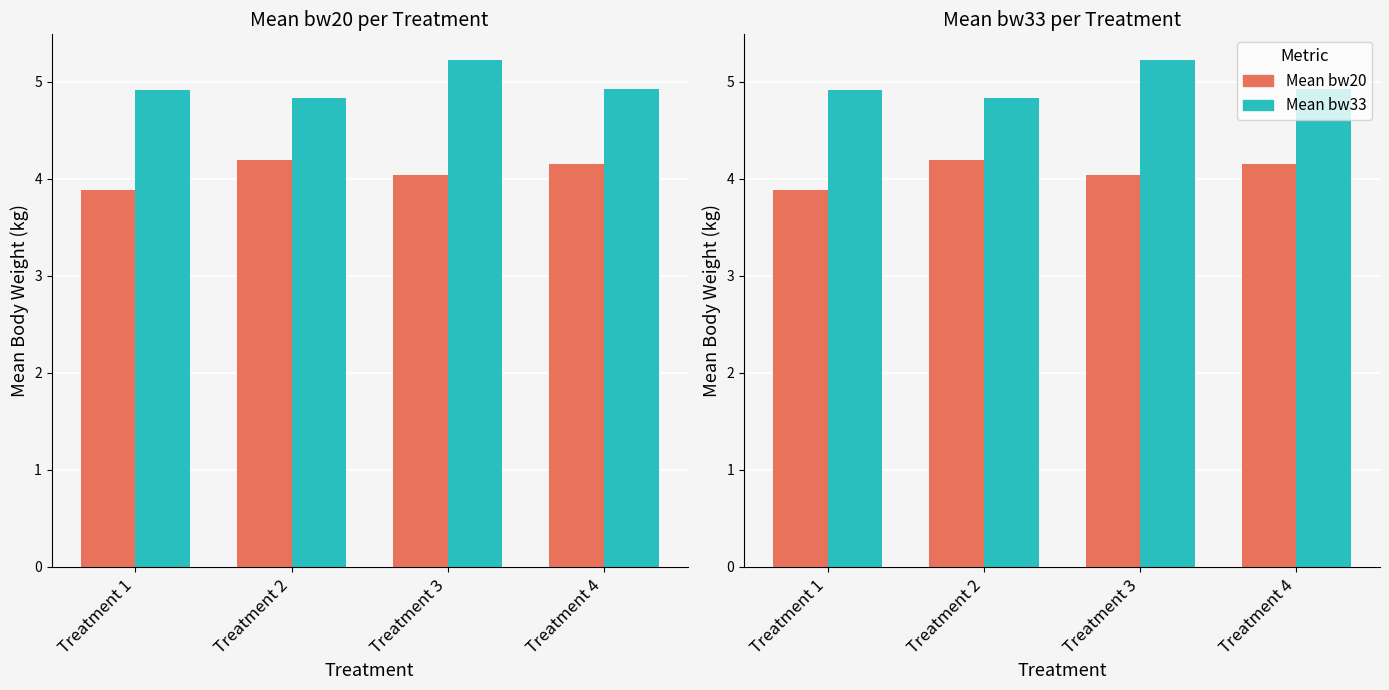

The value of Mean bw20 at Treatment 2 is 7.5. True or false?

False